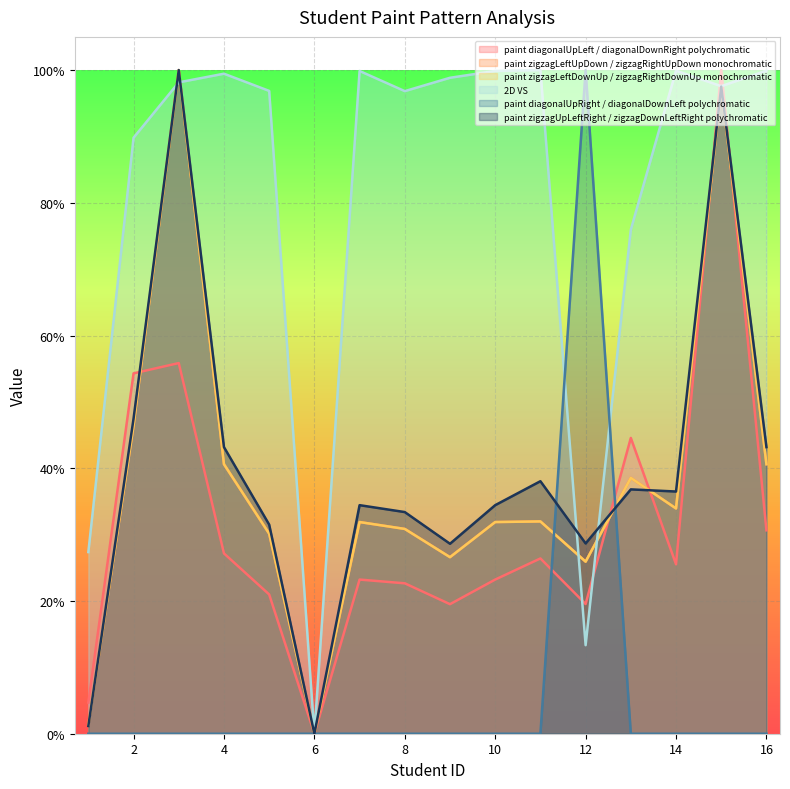

At which label is paint diagonalUpRight / diagonalDownLeft polychromatic closest to 0?

6